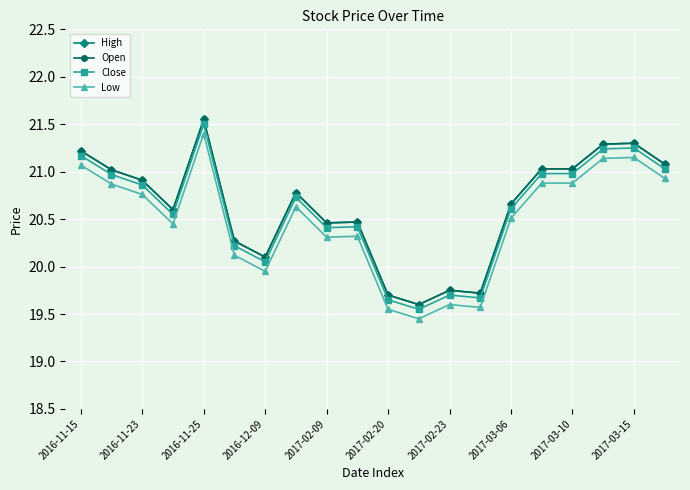

True or false: High has more than 1 points higher than both neighbors.

True